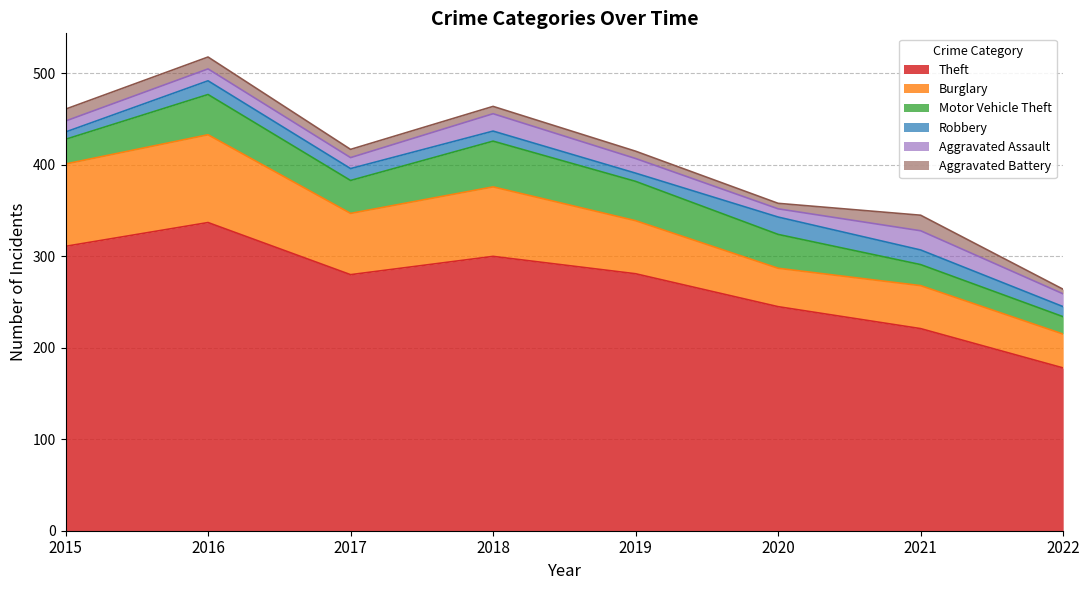

What is the total value across all series at 2020?

358